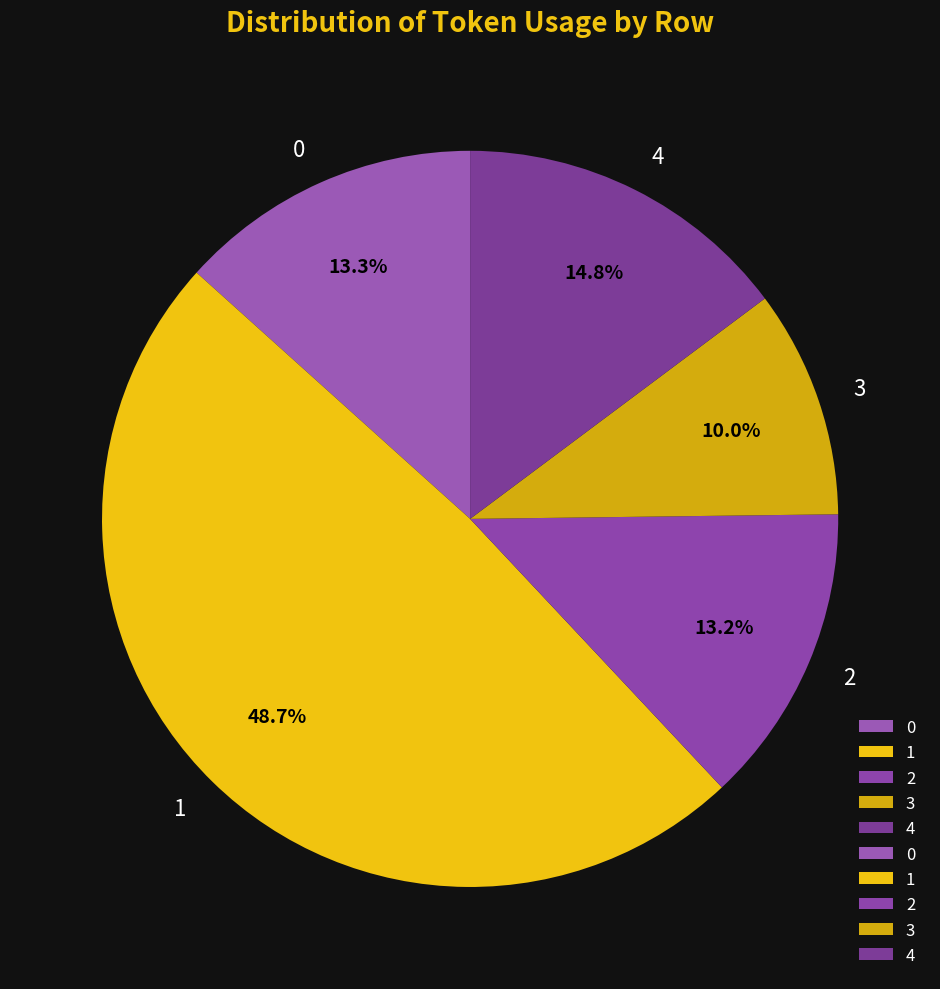

Does any single category account for the majority?

No